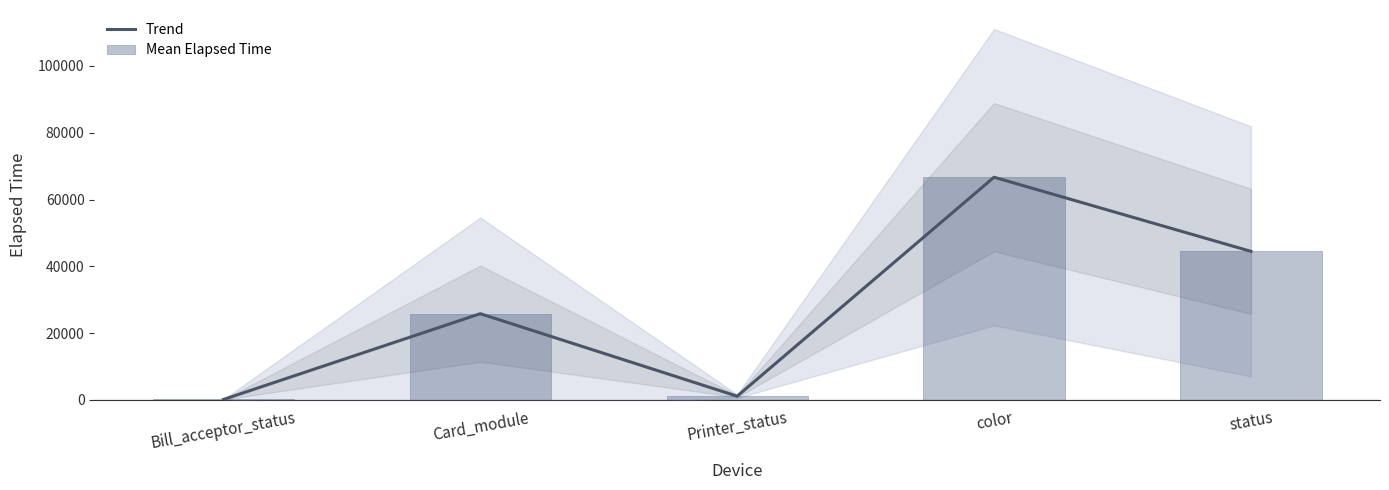

The value of Mean Elapsed Time at Bill_acceptor_status is 32.5. True or false?

False